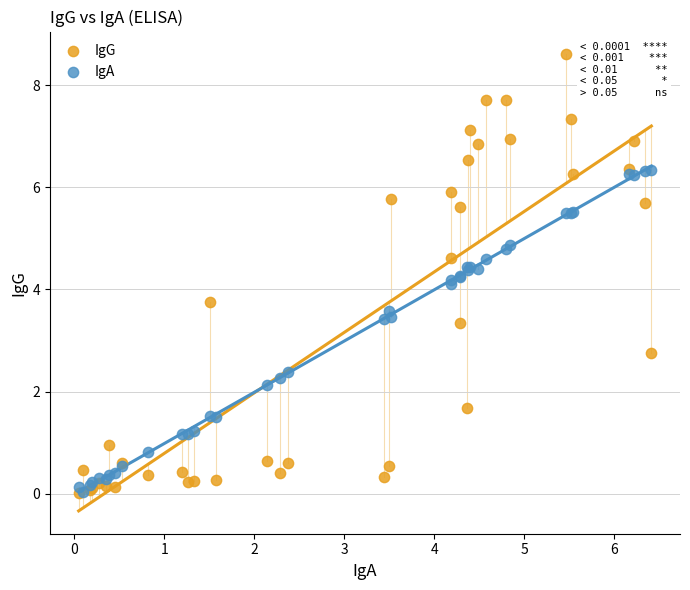

What are all the series names shown in the legend?

IgG, IgA